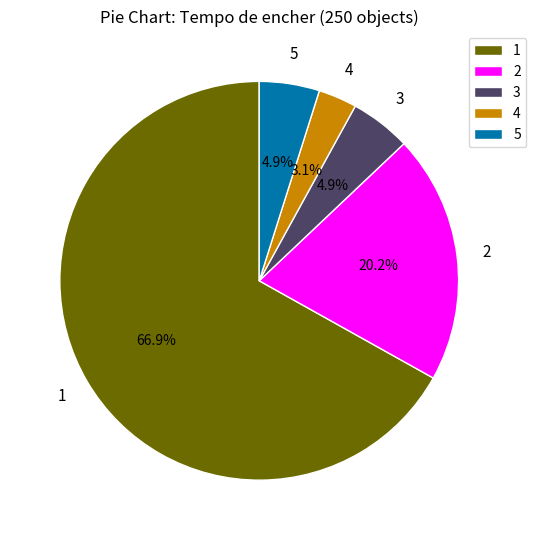

Is there a majority slice in this chart?

Yes